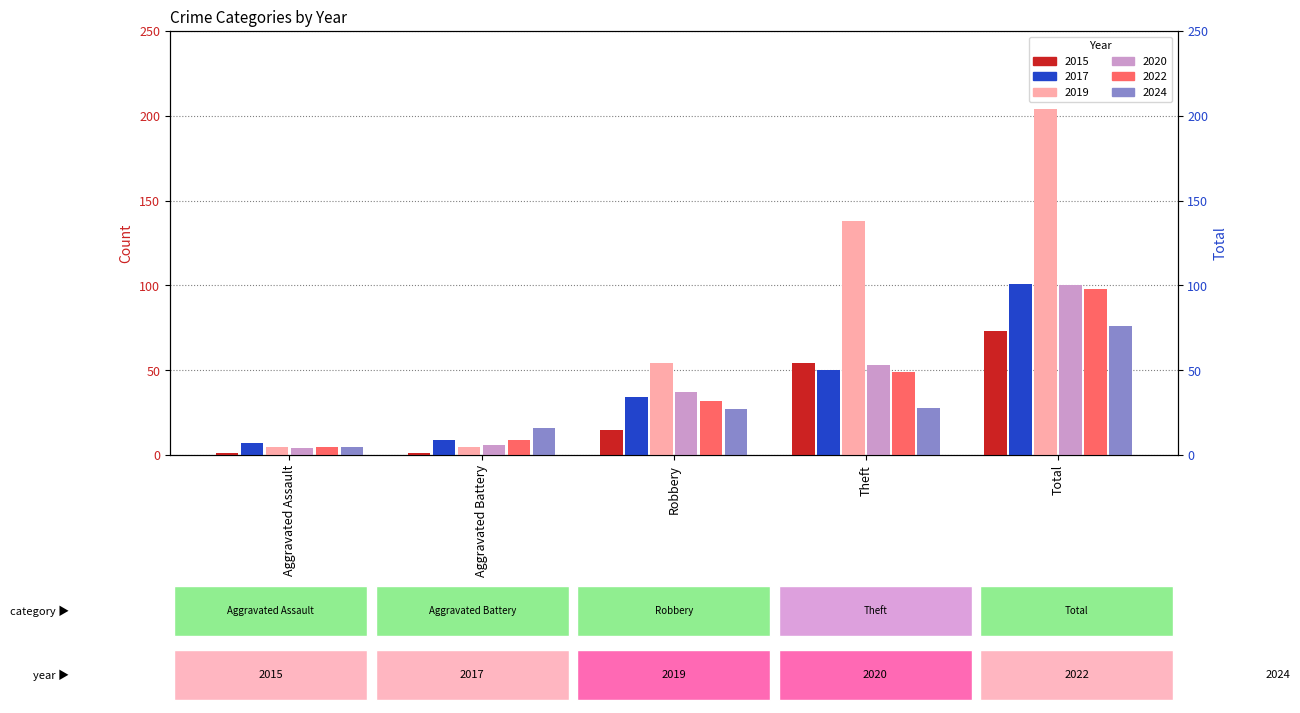

What position from the left is Aggravated Assault?

1